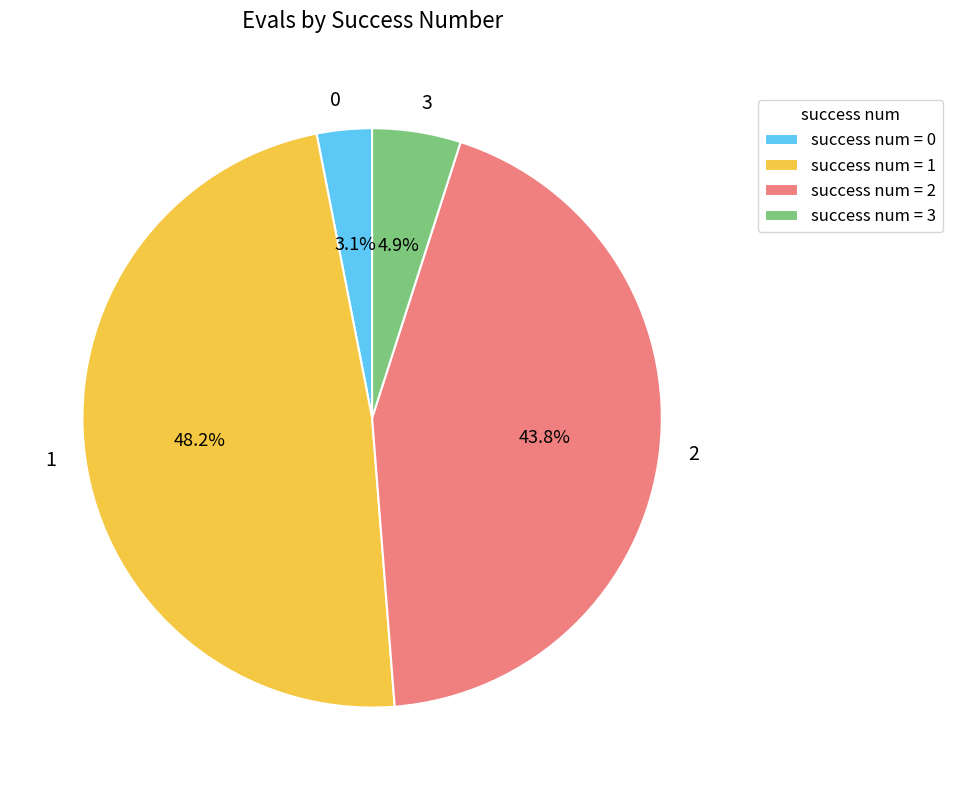

How much of the chart is everything except 2?

56.2%